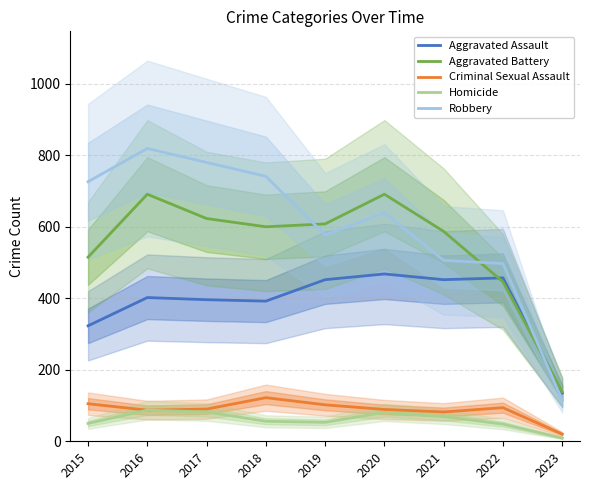

What is the total value across all series at 2018?

1911